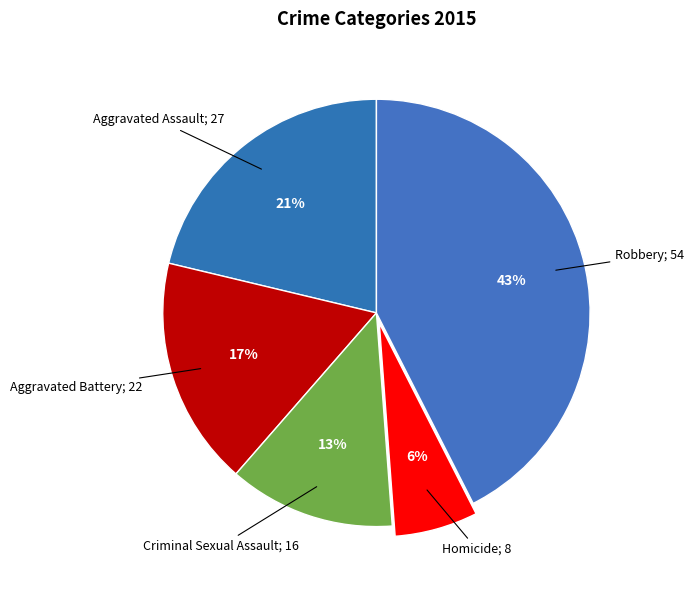

How many slices are in this pie chart?

5